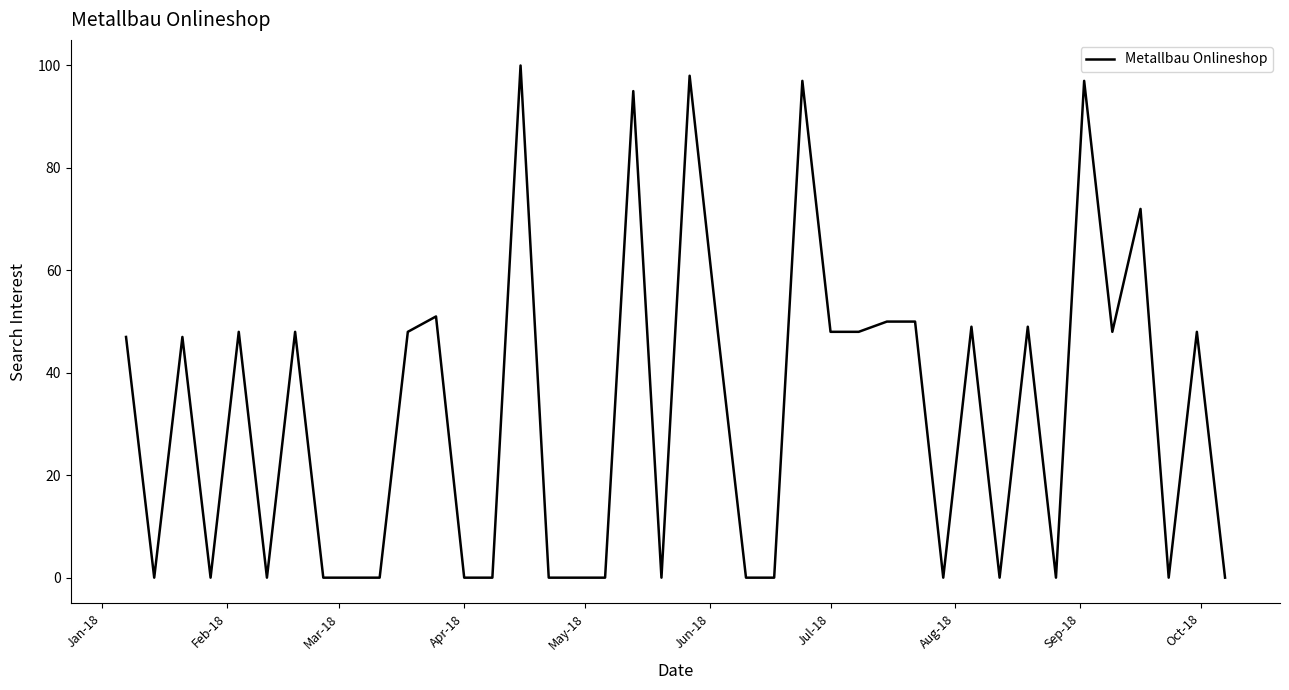

What is the greatest value displayed?

100